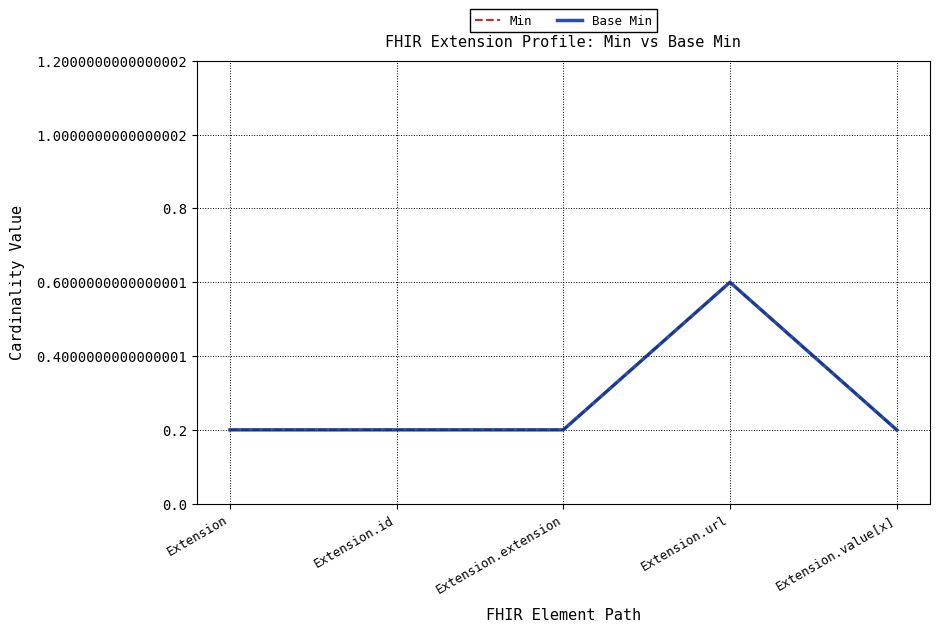

What position from the left is Extension.value[x]?

5